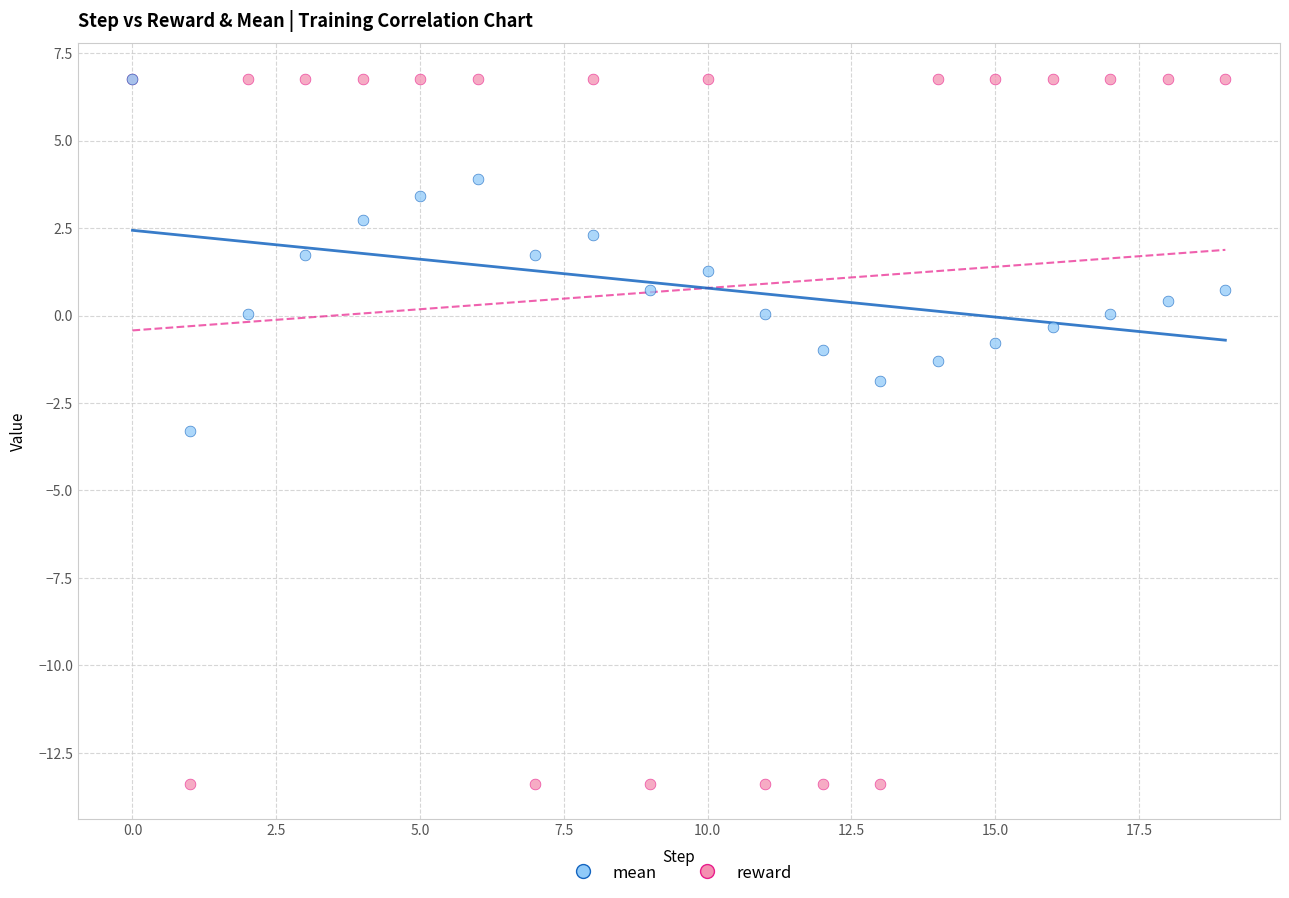

In the reward series, what Y value is closest to -3?

6.8